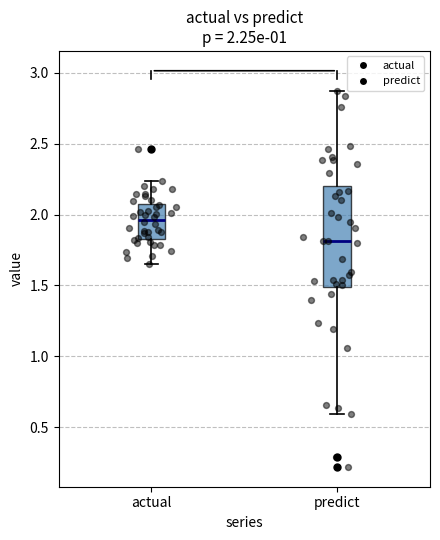

Which box has the lowest median line?

predict